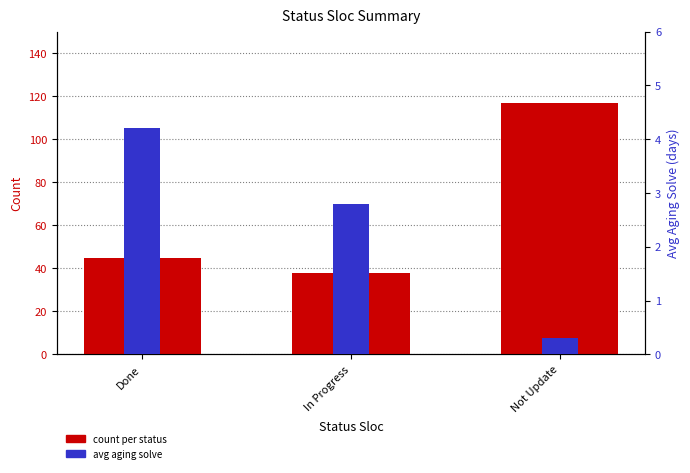

What is the minimum value shown in the chart?

0.3